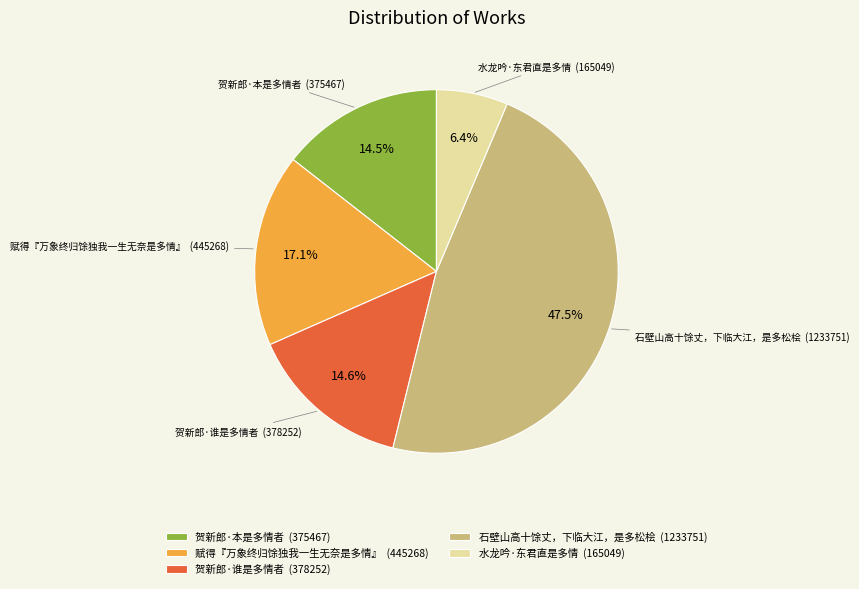

How many segments does this pie chart have?

5